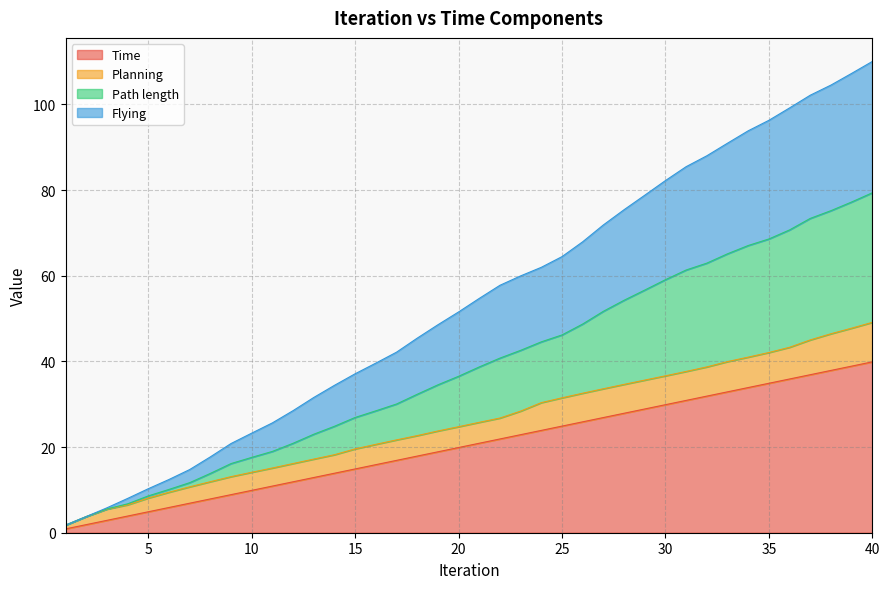

Does the chart have visible grid lines?

Yes